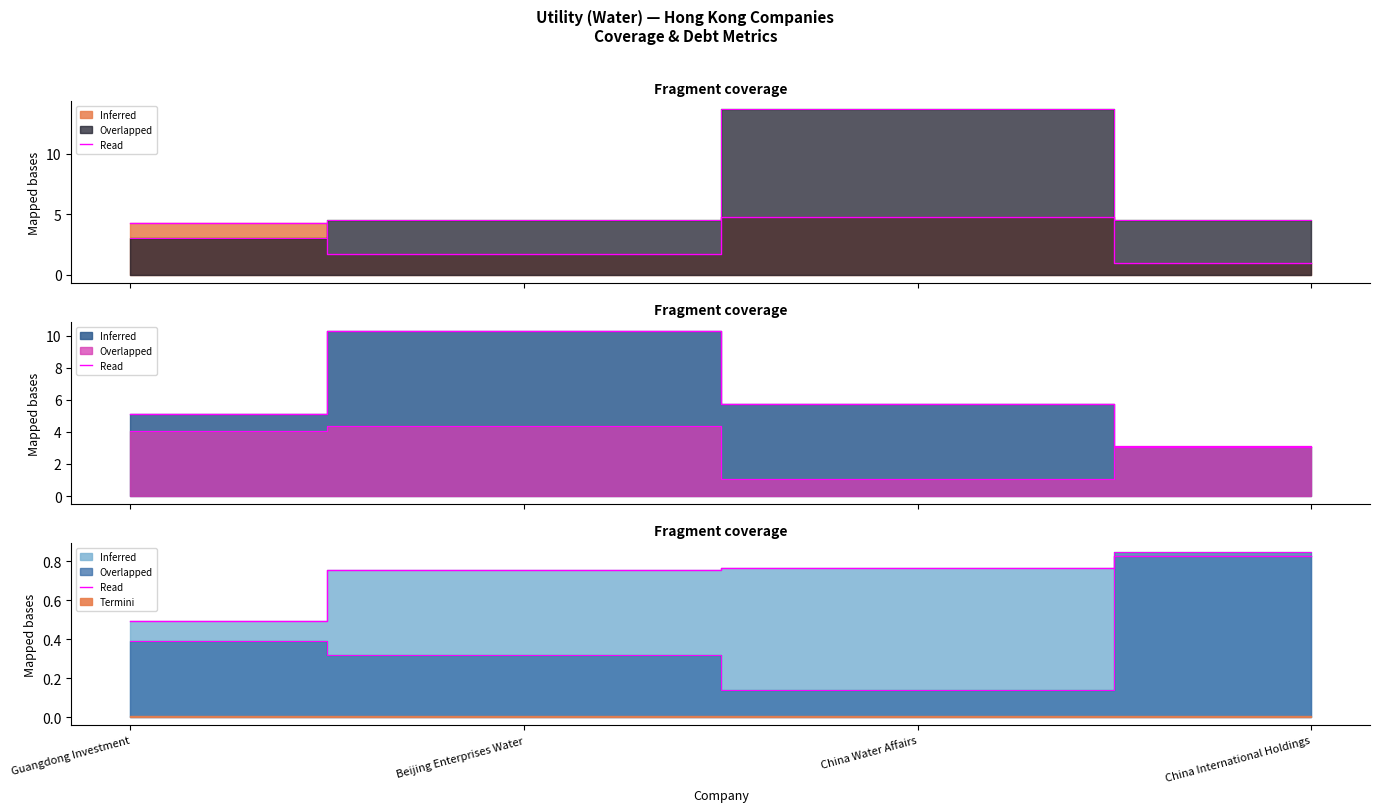

At which label is the value closest to 0?

Guangdong Investment